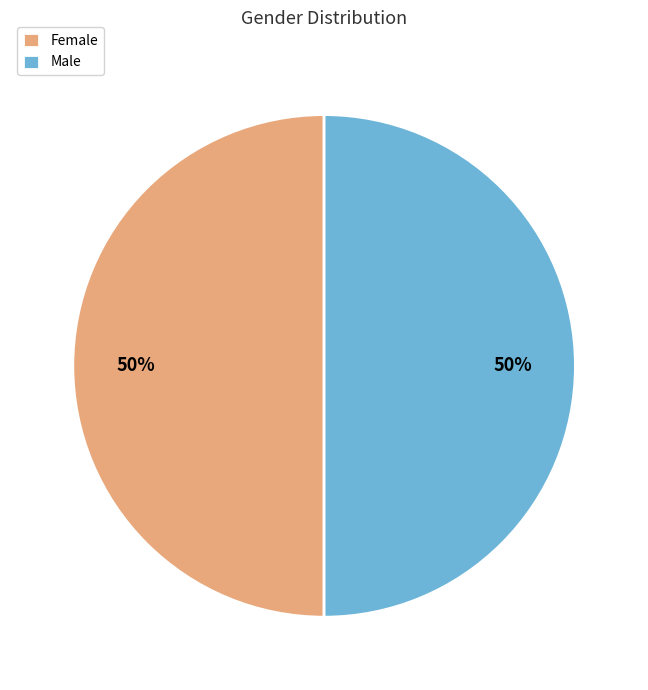

Is it true that Female is 36% of the pie?

False